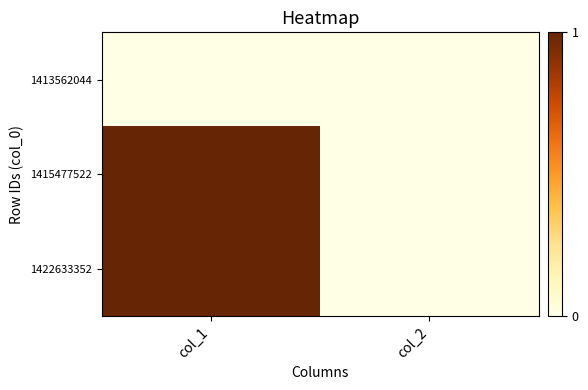

How many series are shown in this chart?

3